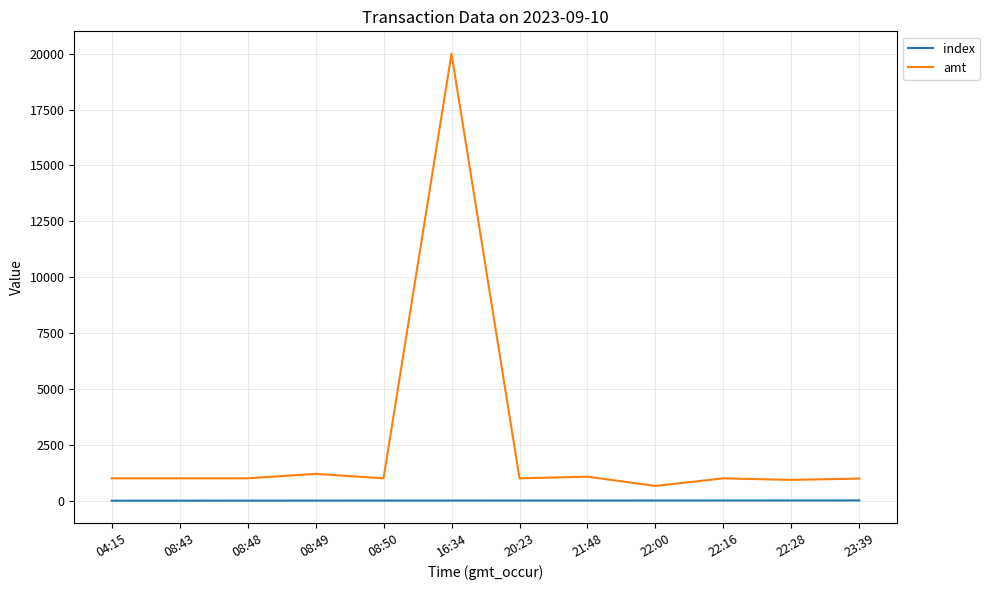

Which series has the widest spread of values?

amt